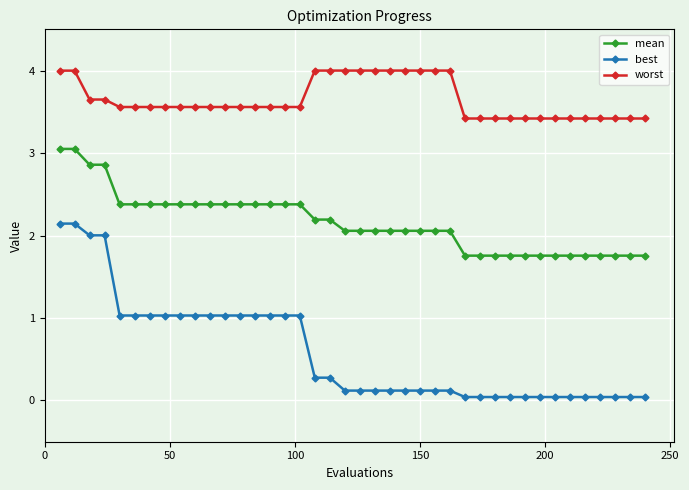

What is the average value of the mean series?

2.2